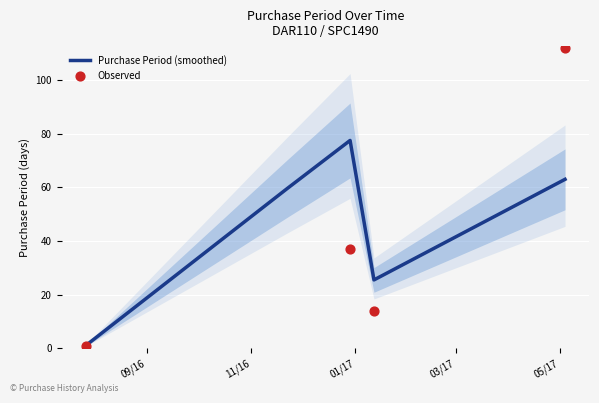

Is the value of Purchase Period (smoothed) at 09/16 greater than the value of Observed at 05/17?

No